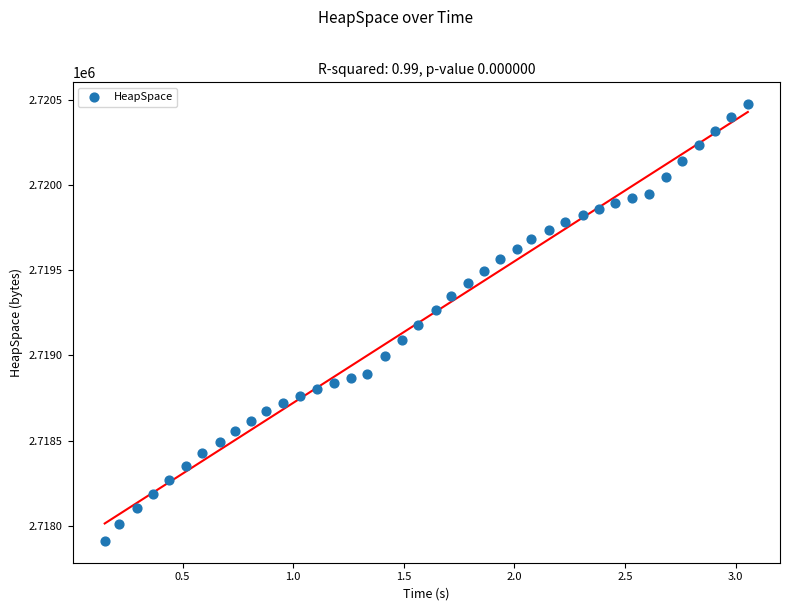

What is the range of Y values (max minus min)?

2565.7